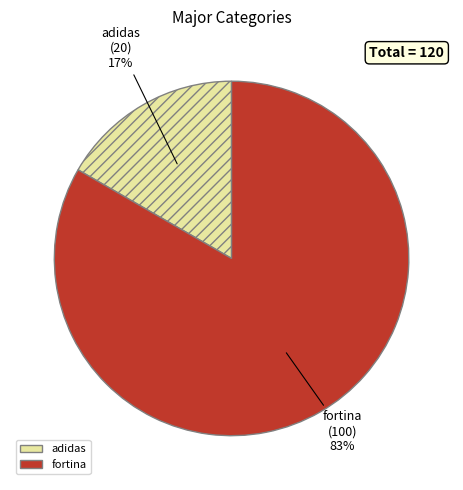

To the nearest percent, what percentage of the pie is adidas?

17%